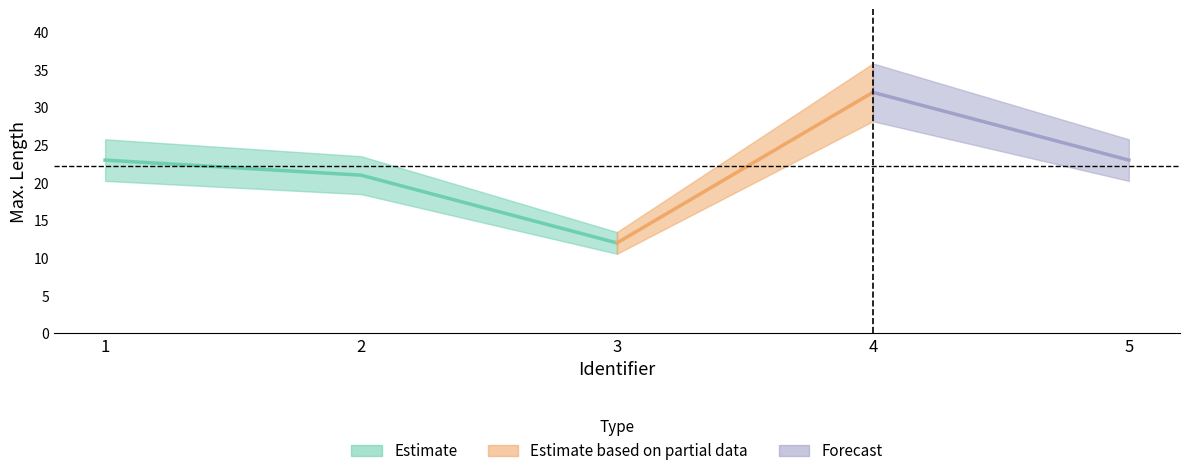

What is the difference between the maximum and second lowest values?

11